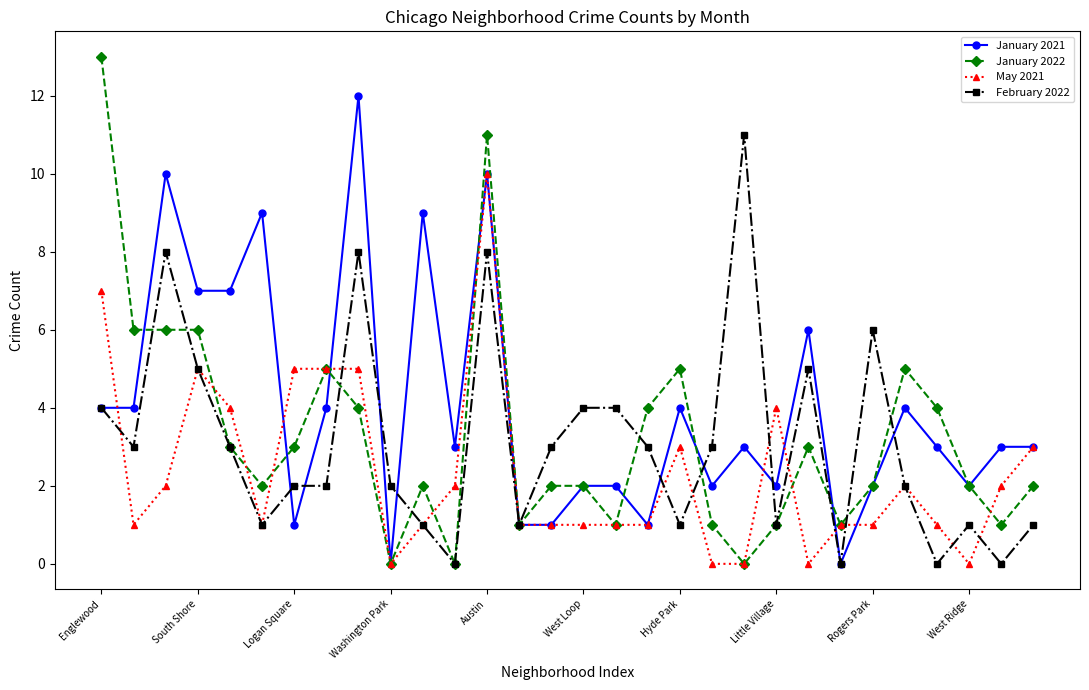

Count the number of data series in this chart.

4